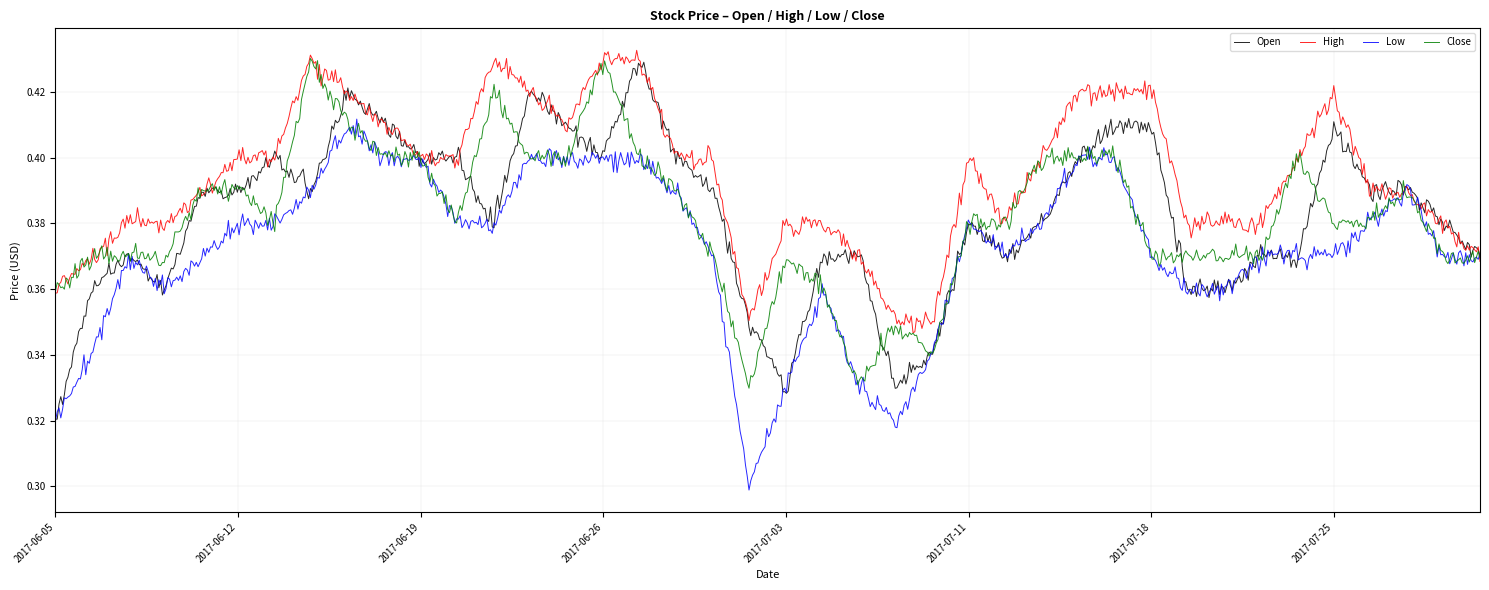

Does the chart display data point markers on the line(s)?

No